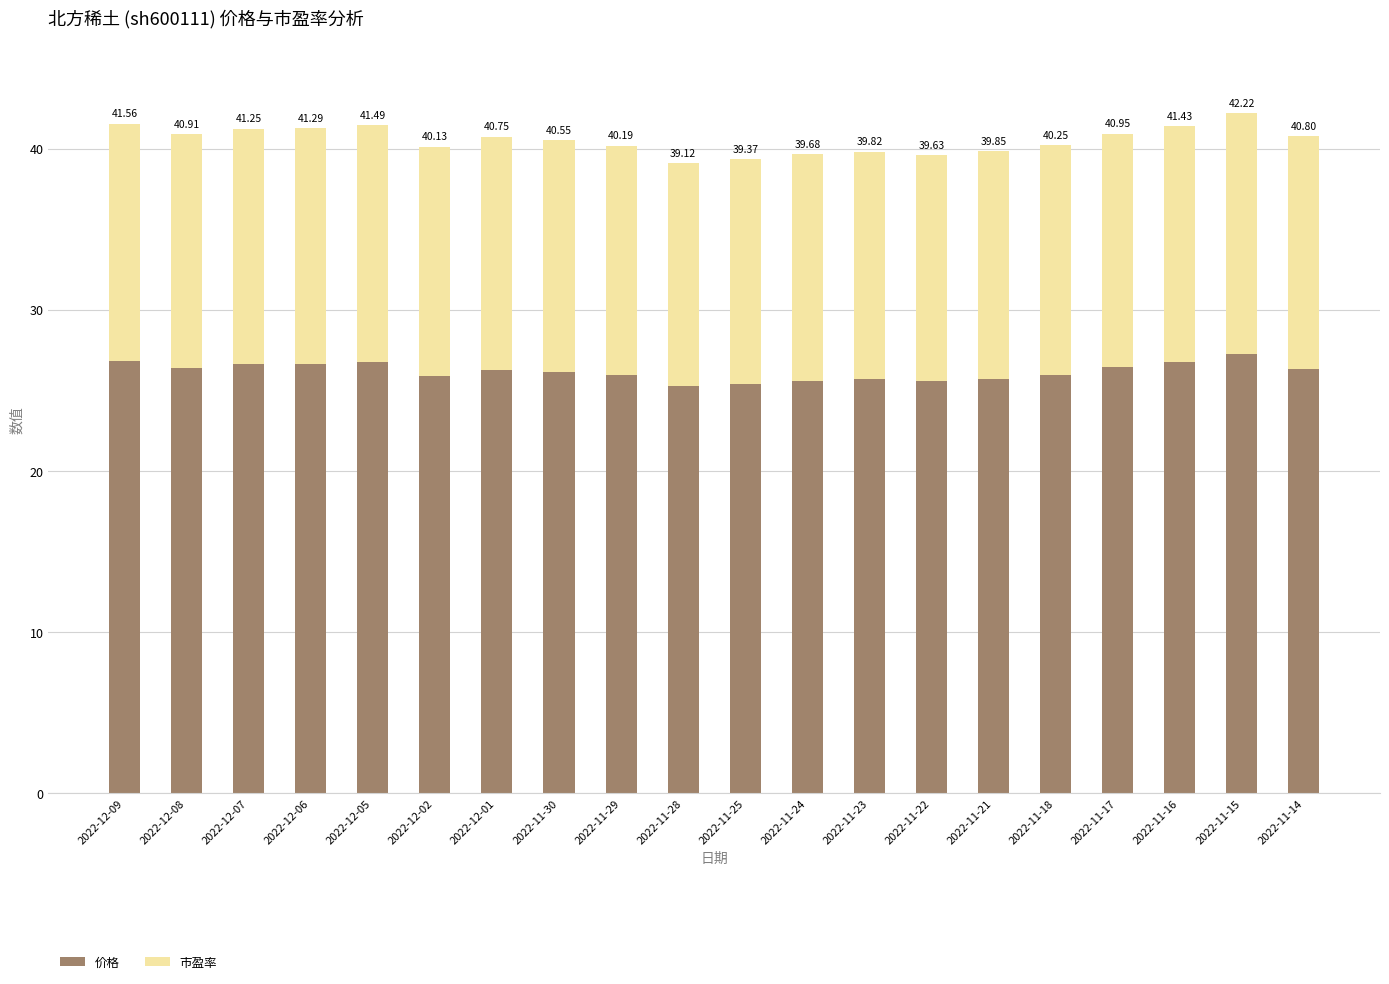

What are all the series names shown in the legend?

价格, 市盈率